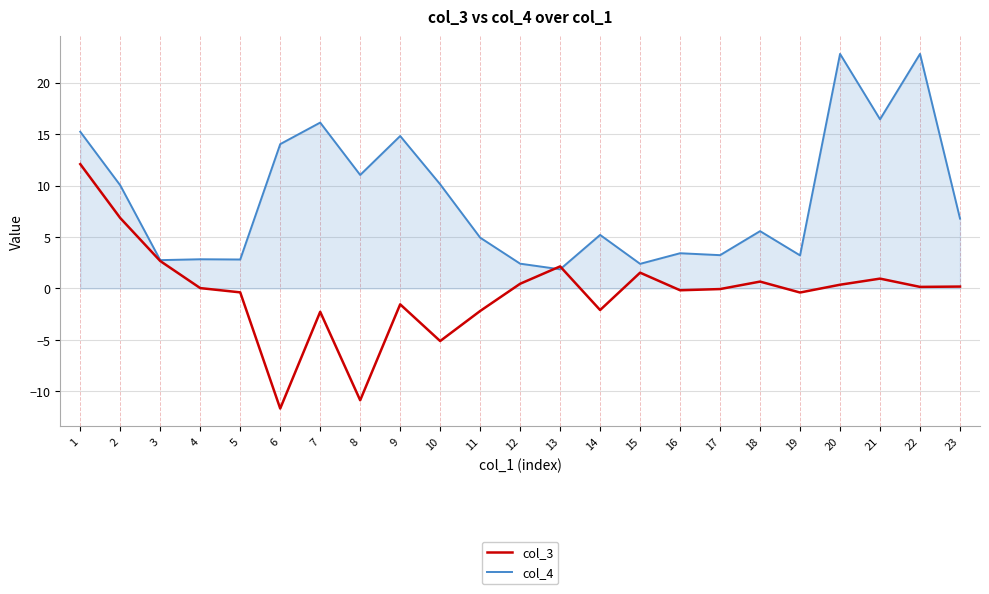

What is the spread (max minus min) of values at 6?

25.7